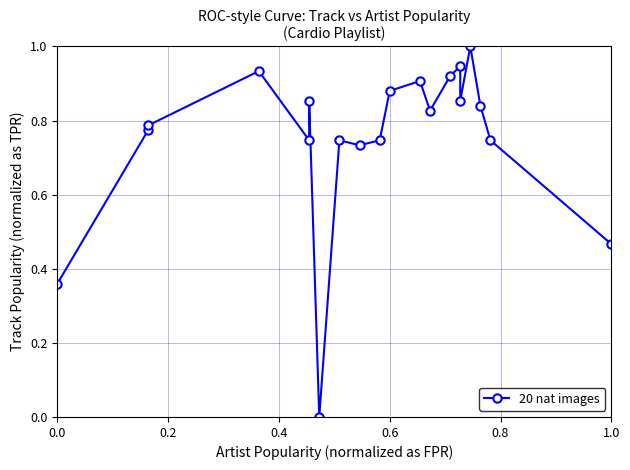

How many points are higher than both their immediate neighbors (excluding endpoints)?

6